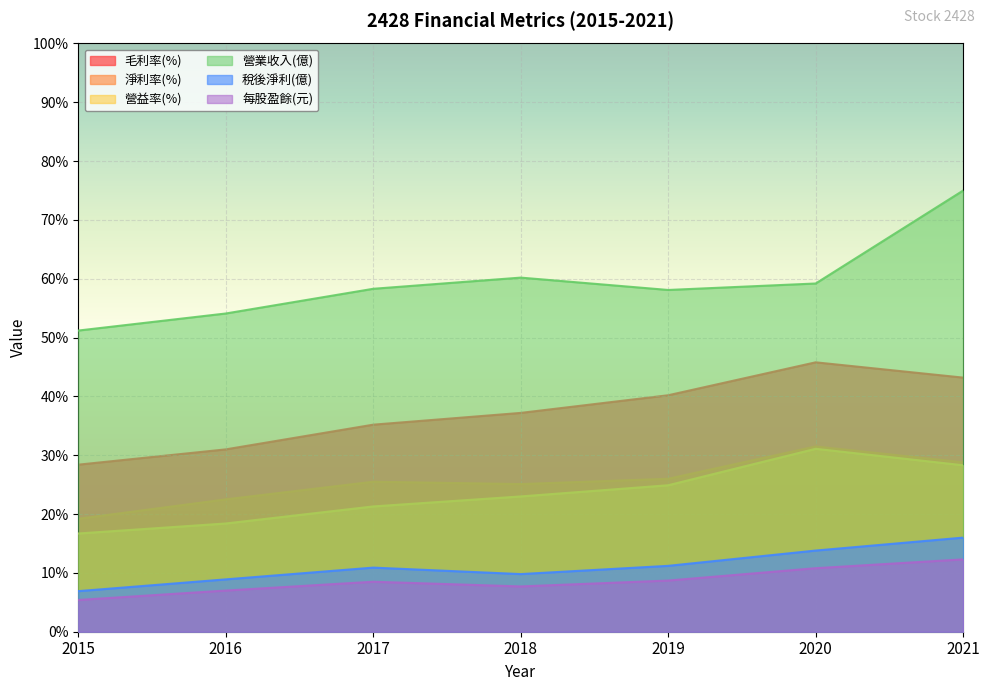

What is the spread (max minus min) of values at 2017?

49.8